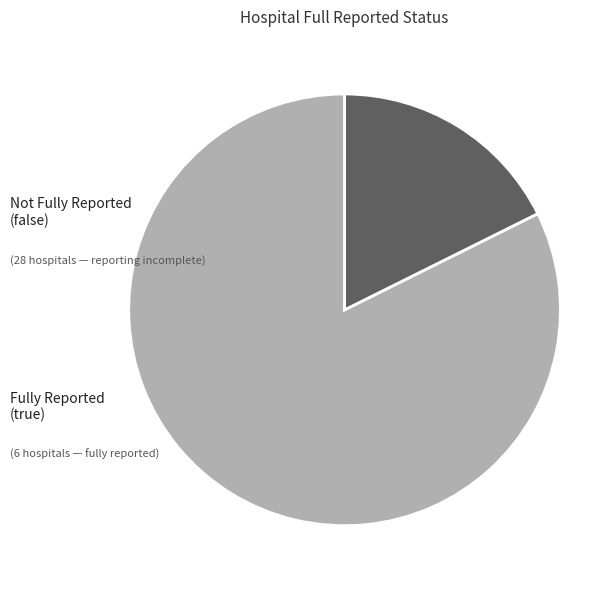

Does any single category account for the majority?

Yes